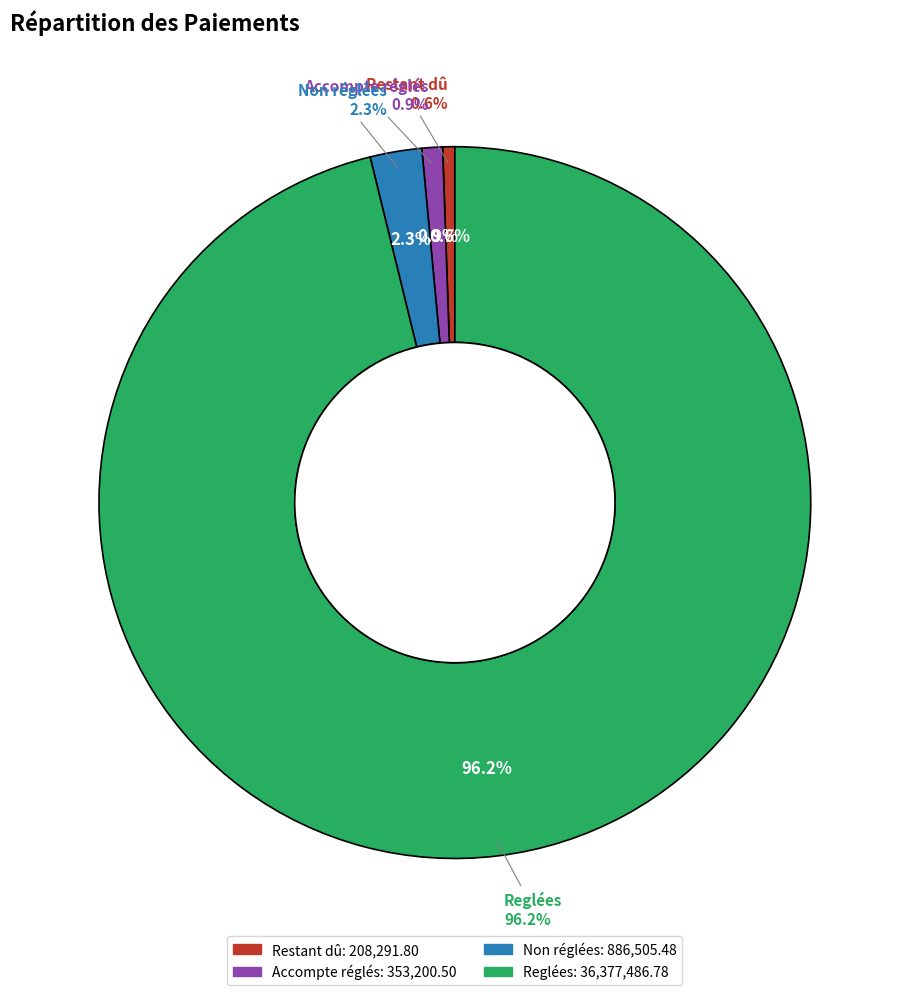

How much of the chart is everything except Accompte réglés?

99.1%